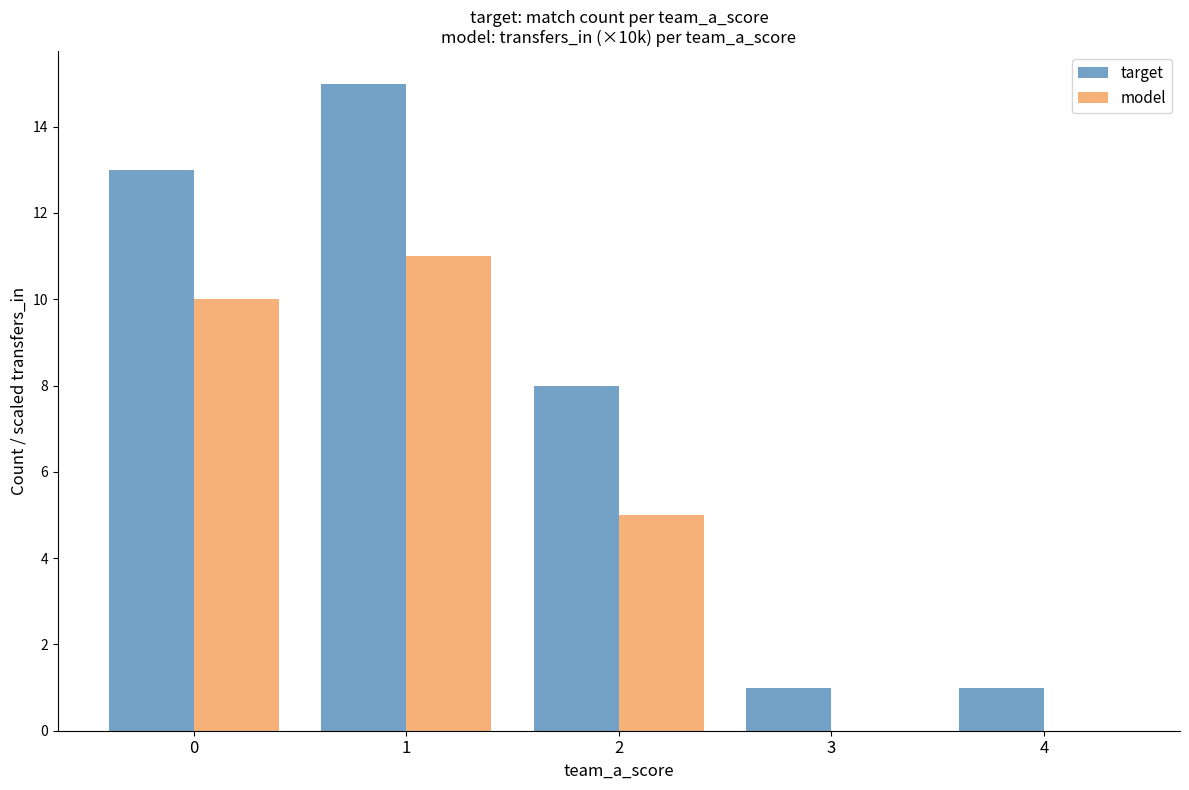

What is the spread (max minus min) of values at 2?

3